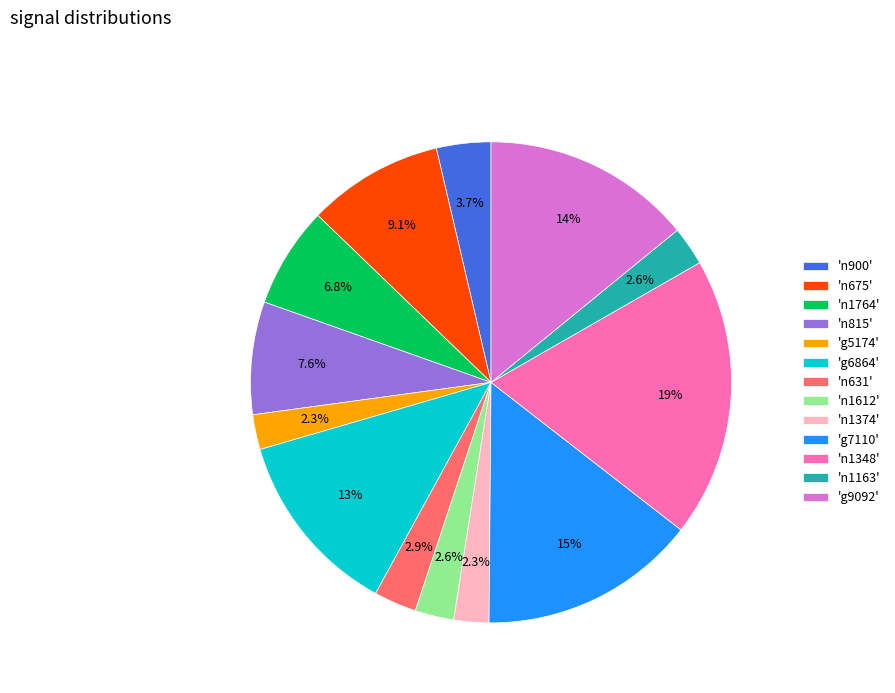

To the nearest percent, what is the average slice percentage?

8%